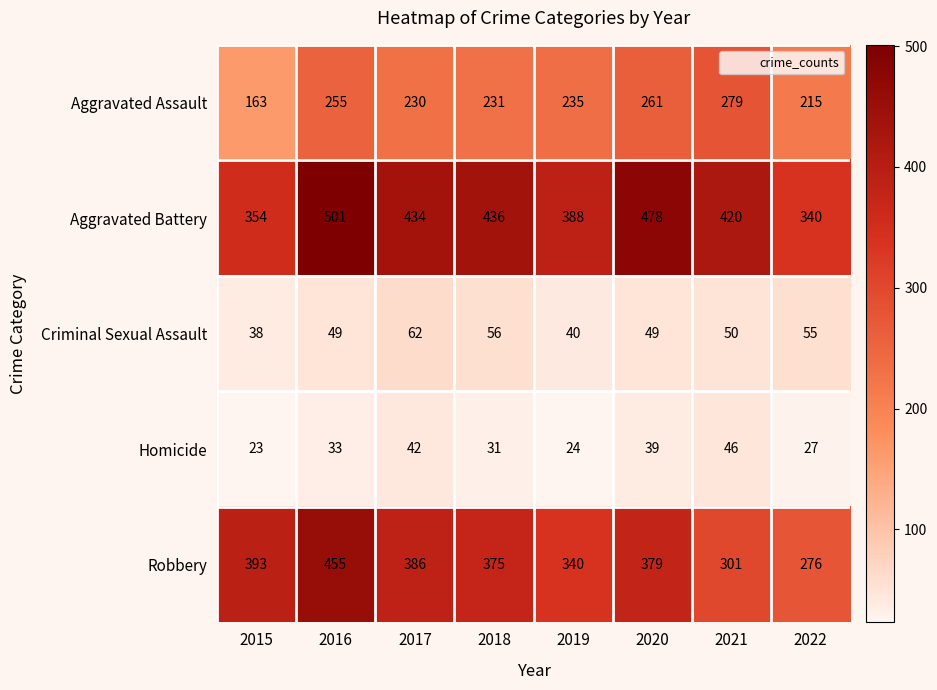

What is the difference between the highest and lowest values at 2018?

405